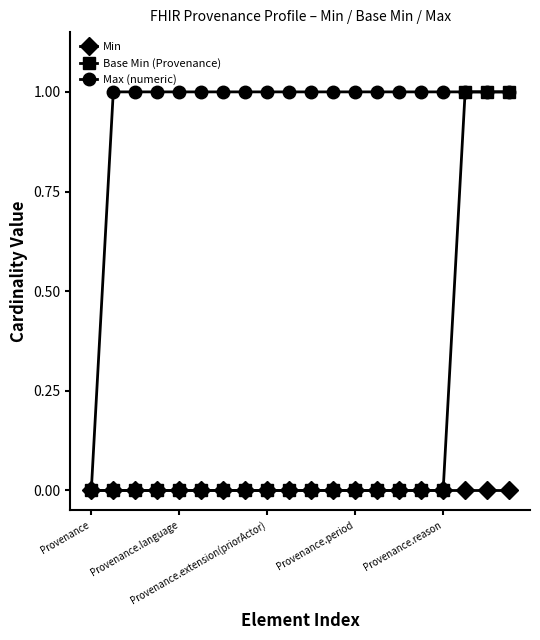

Which series has the largest total across all categories?

Max (numeric)